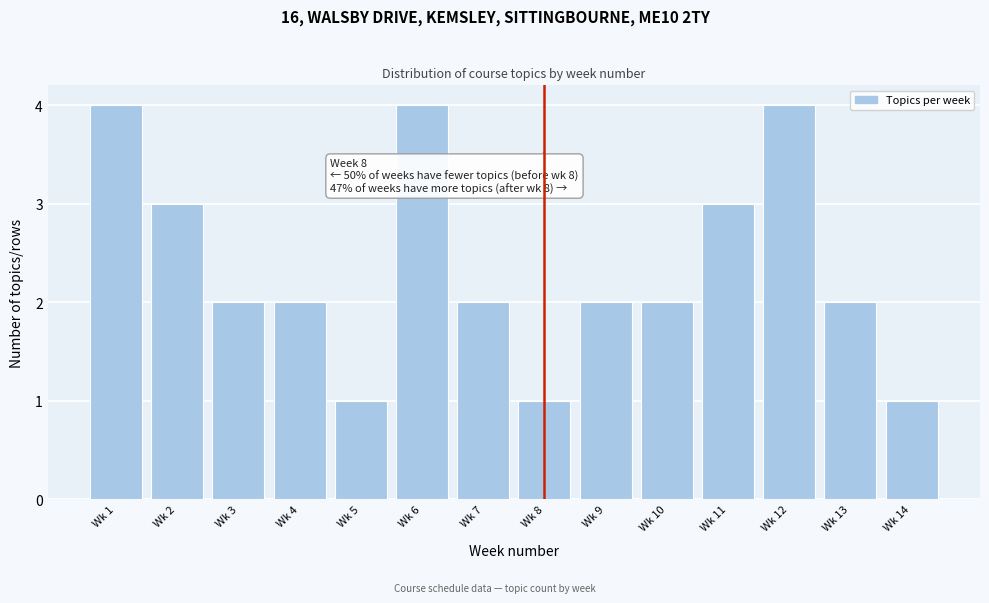

Reading left to right, list all the values displayed in this chart.

Wk 1=4	Wk 2=3	Wk 3=2	Wk 4=2	Wk 5=1	Wk 6=4	Wk 7=2	Wk 8=1	Wk 9=2	Wk 10=2	Wk 11=3	Wk 12=4	Wk 13=2	Wk 14=1